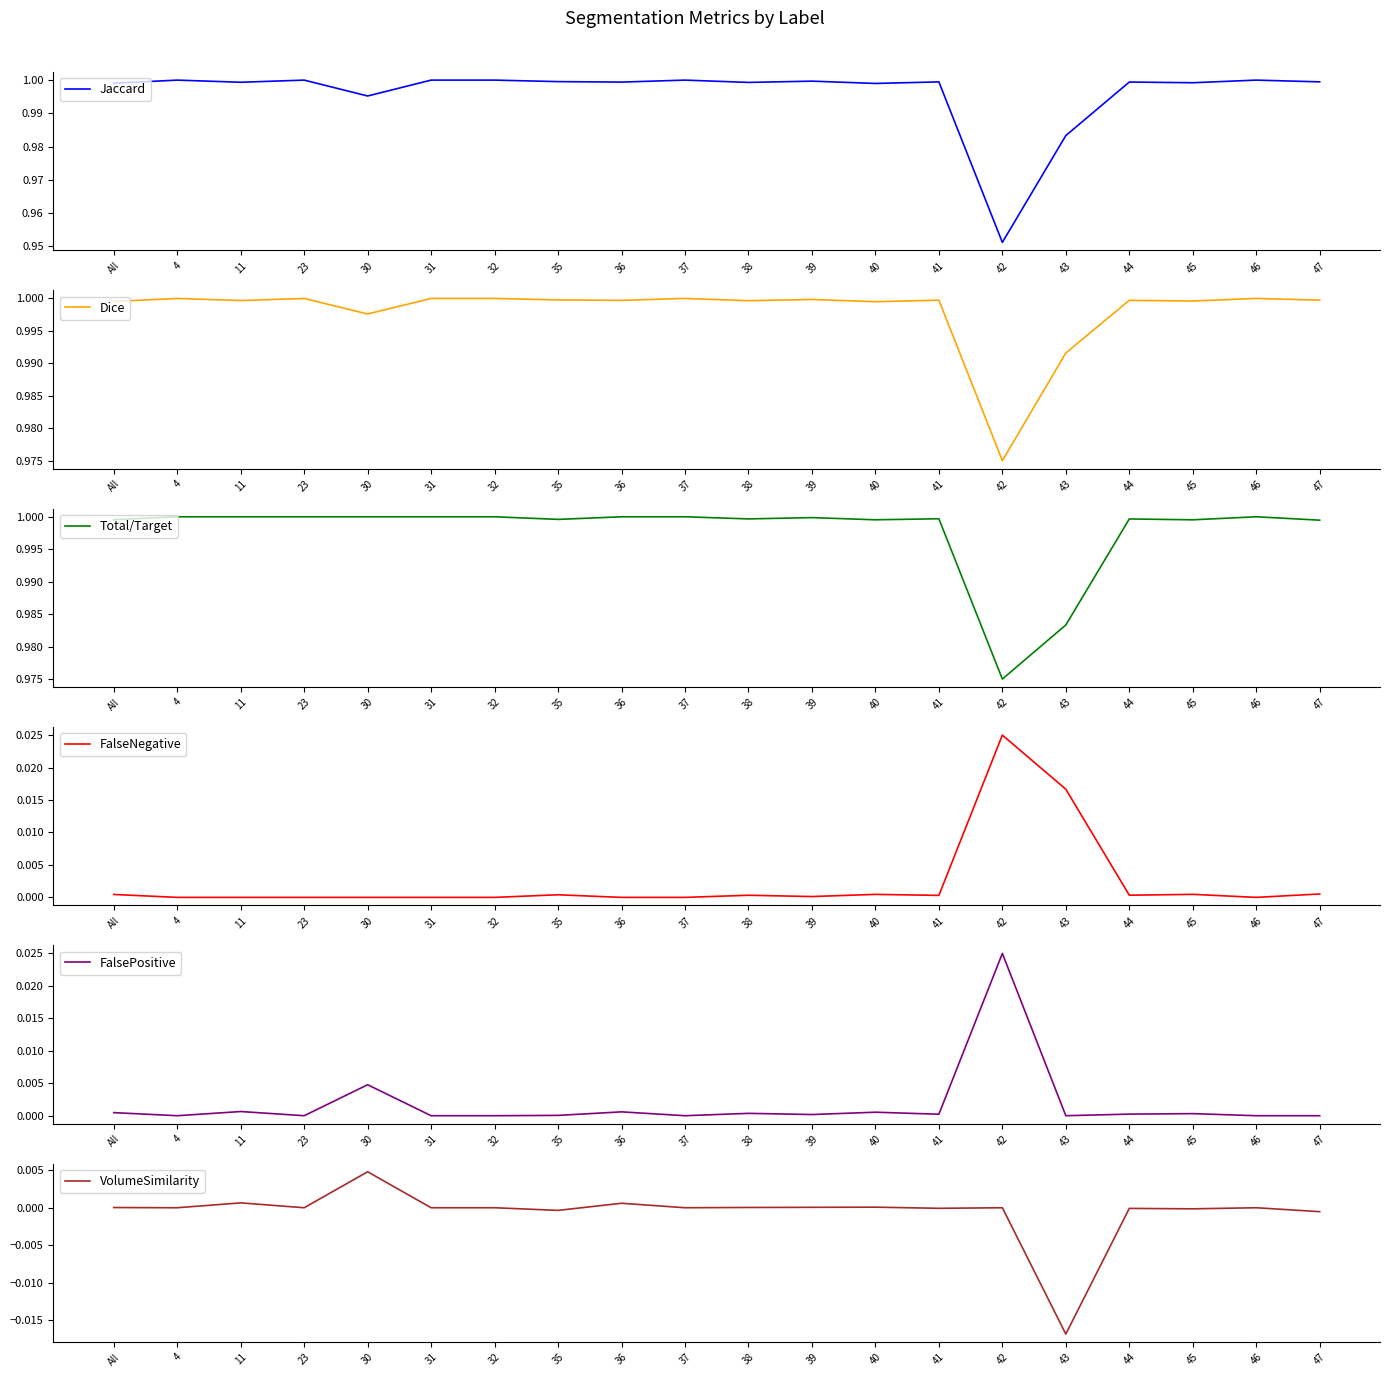

Which category has the lowest value across all series?

43